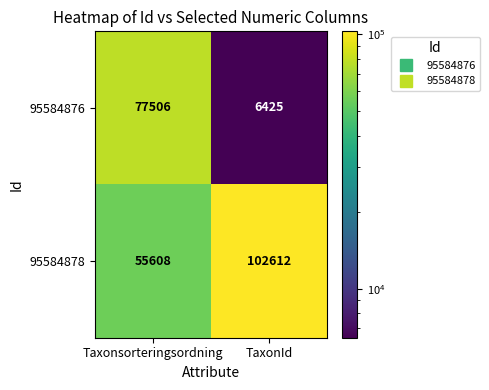

Which series has the largest range (max minus min)?

95584876